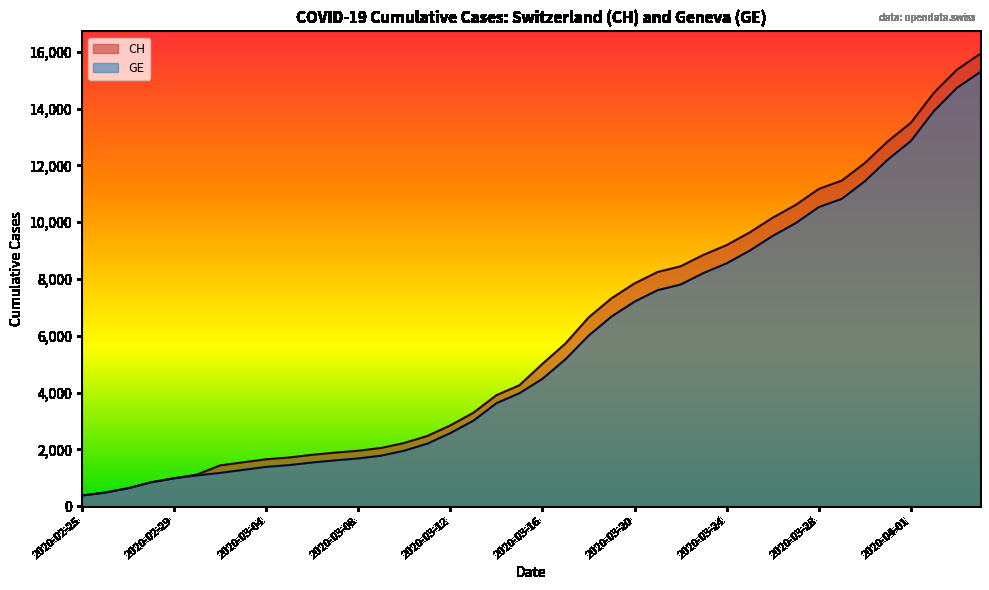

Which series has the largest total across all categories?

CH